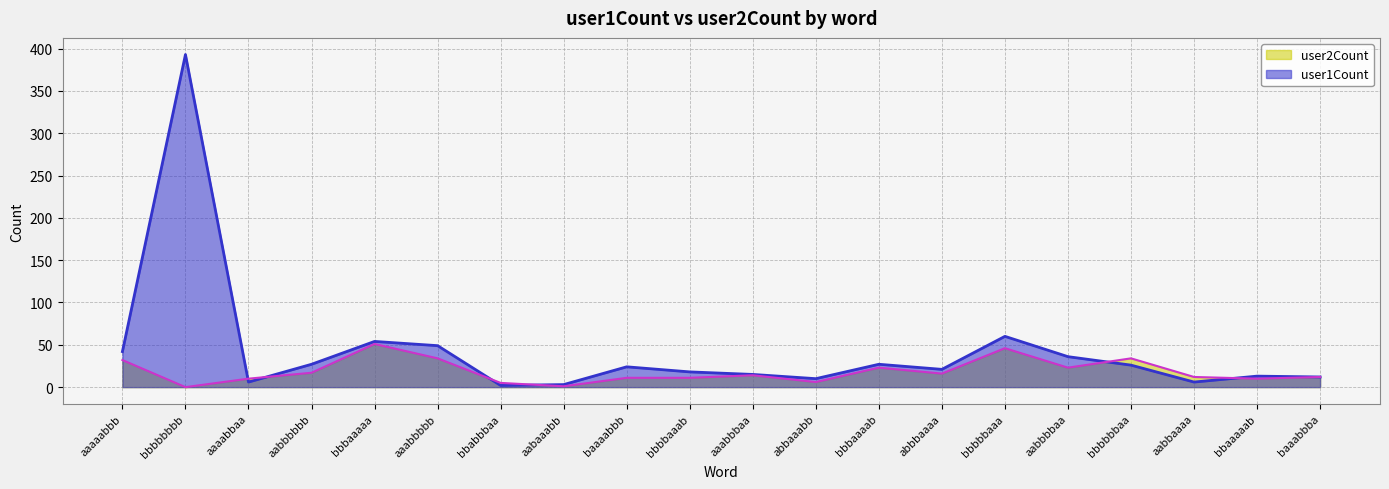

How many times do user1Count and user2Count cross each other?

6